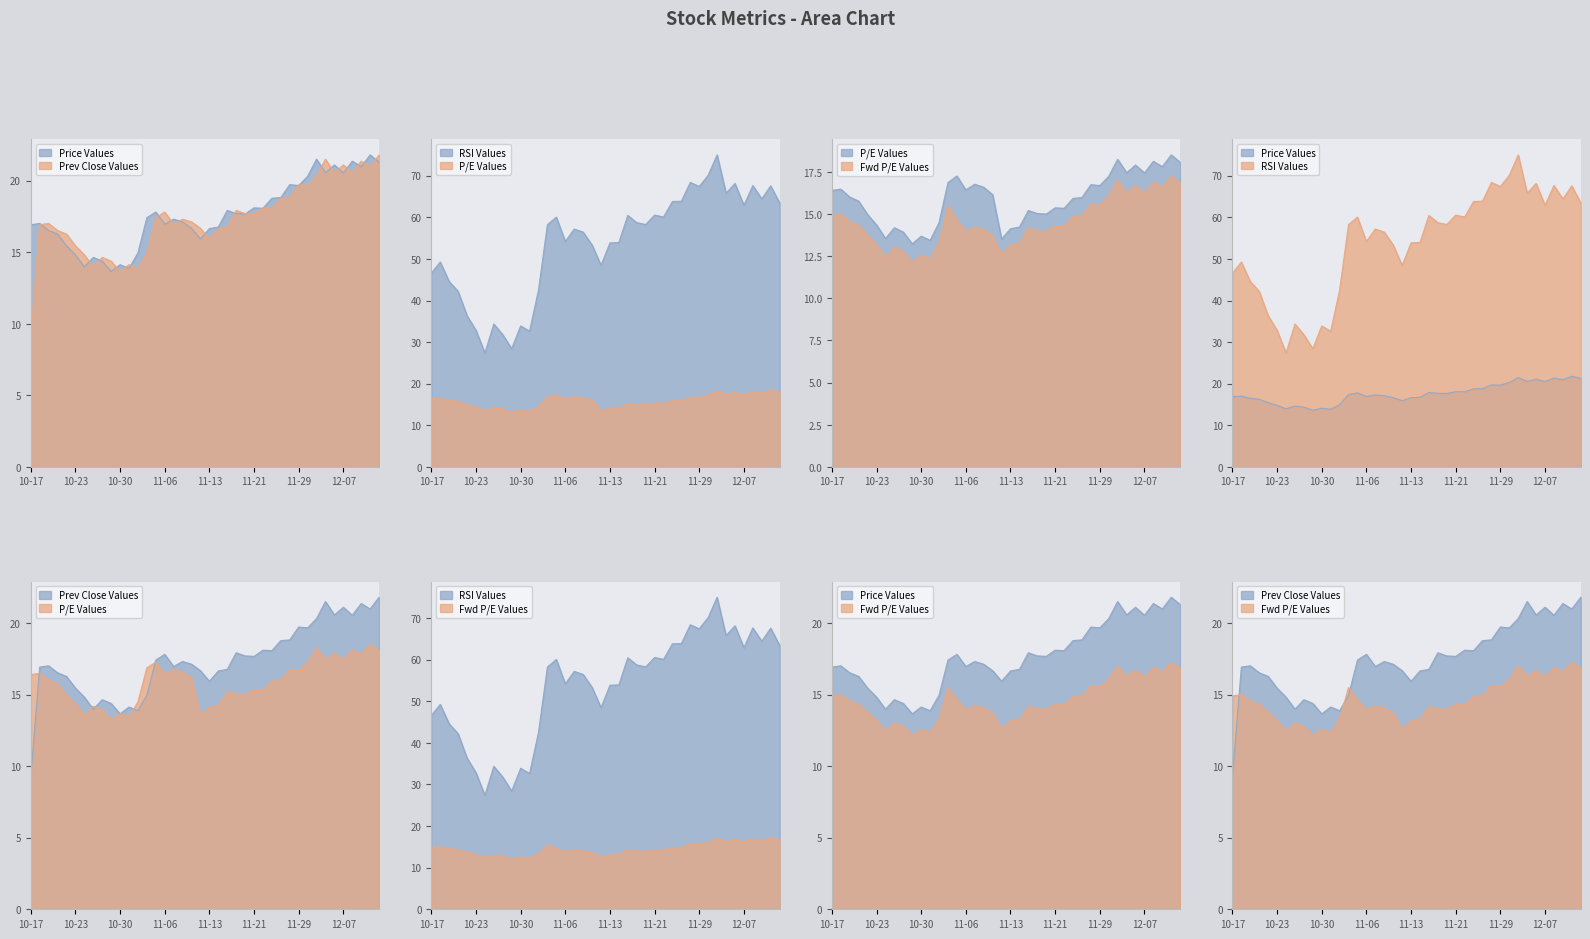

True or false: rsi and prev_close intersect in this chart.

False